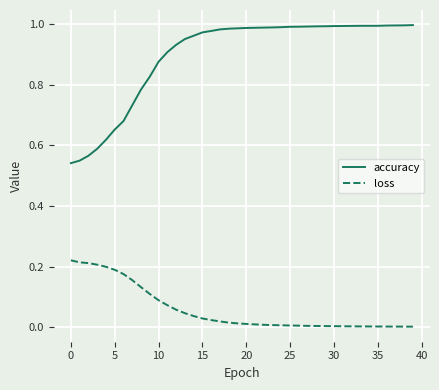

True or false: loss and accuracy cross at least once.

False